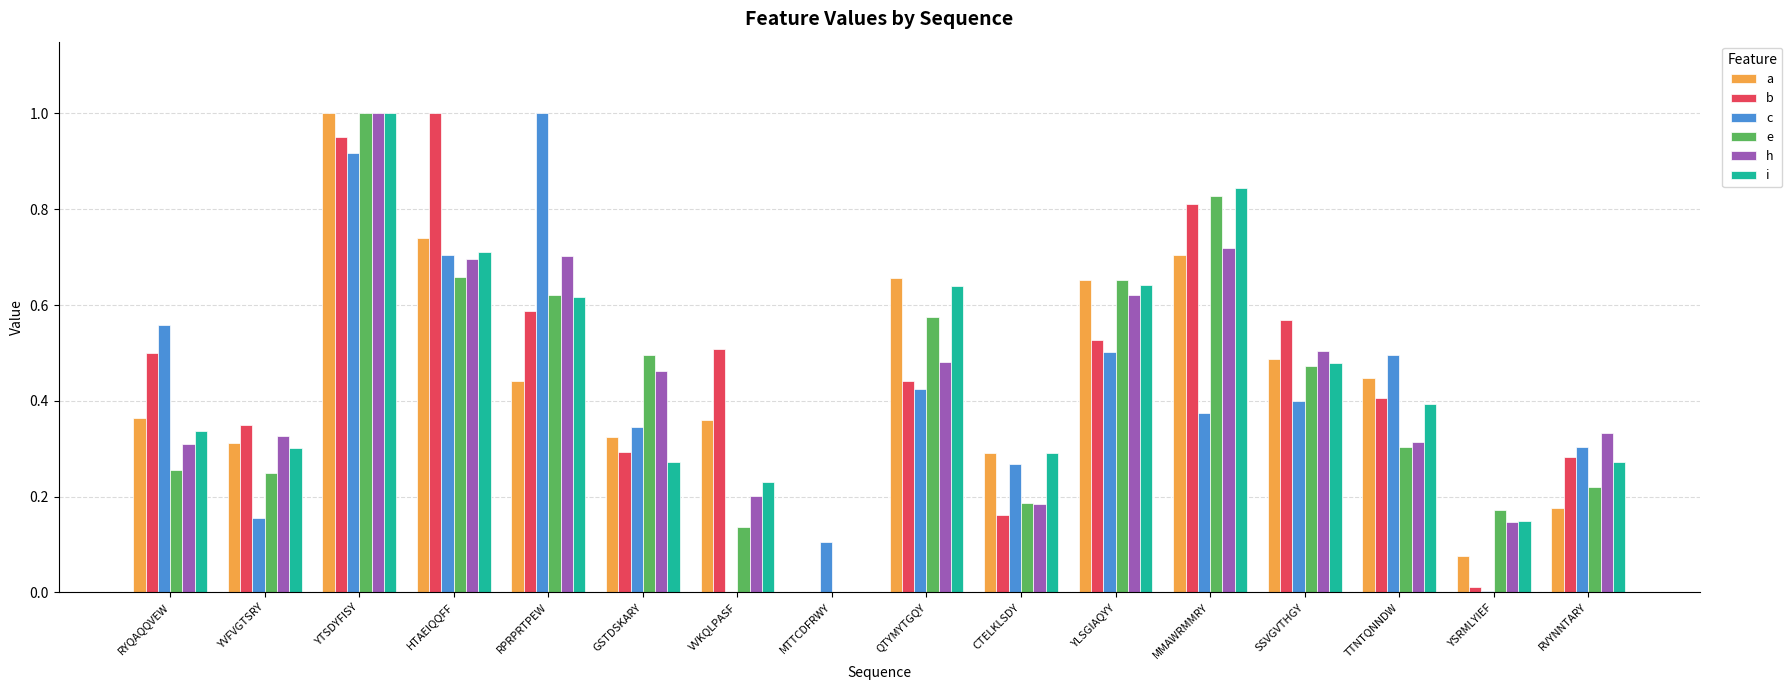

At which category is the sum across all series the highest?

YTSDYFISY